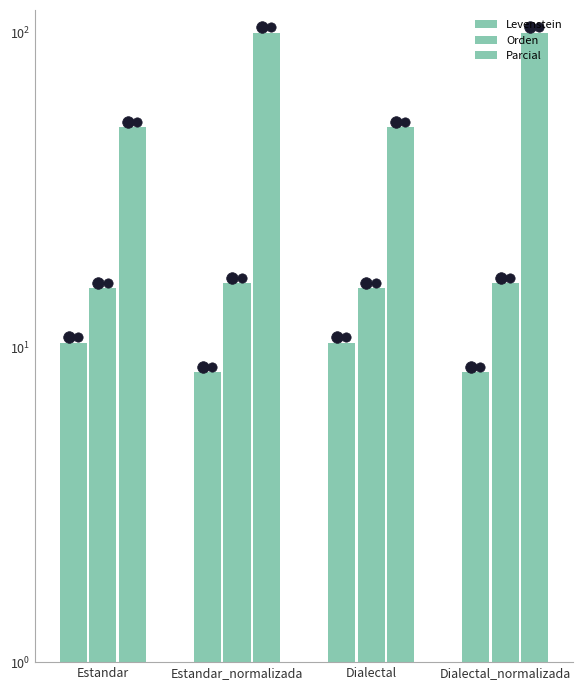

At which category is the sum across all series the highest?

Estandar_normalizada